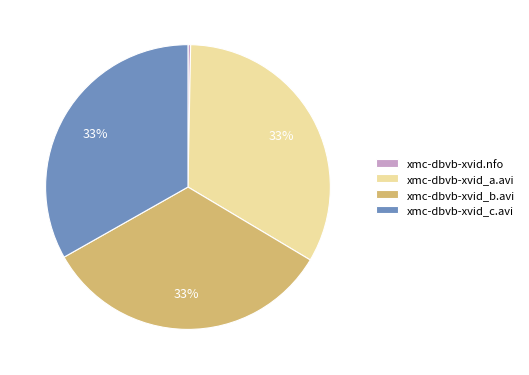

What is the smallest slice in the pie chart?

xmc-dbvb-xvid.nfo